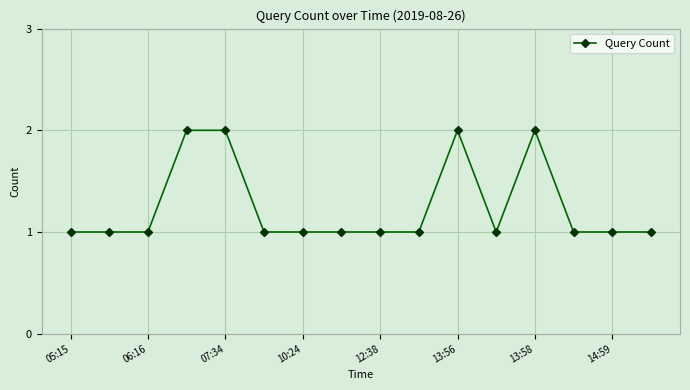

True or false: there are more than 0 points higher than both neighbors.

True